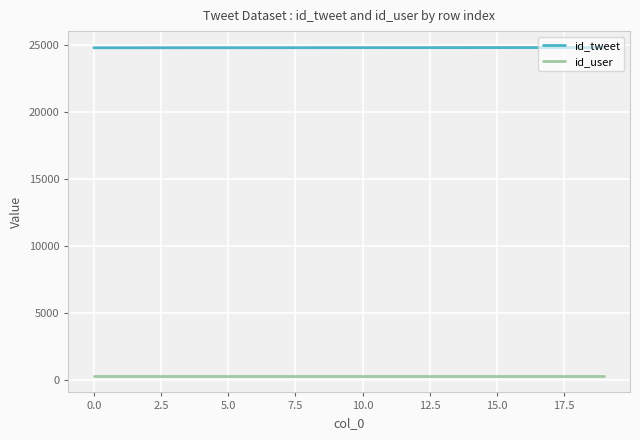

List the series in order of their peak value, lowest first.

id_user, id_tweet